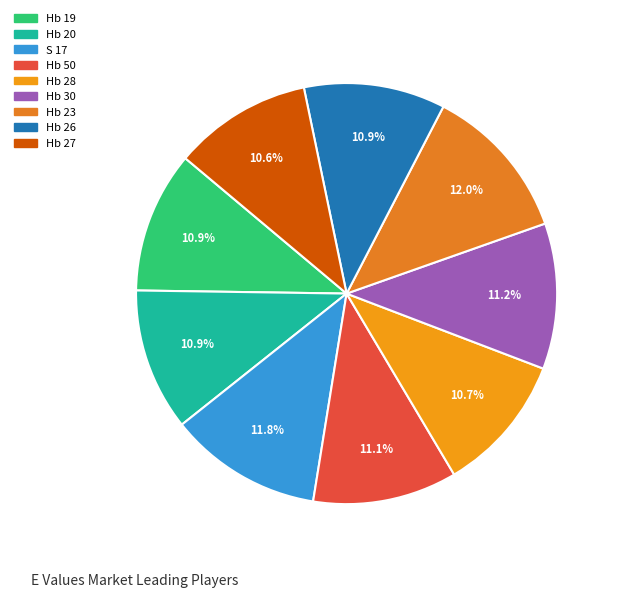

To the nearest percent, what portion does Hb 28 represent?

11%